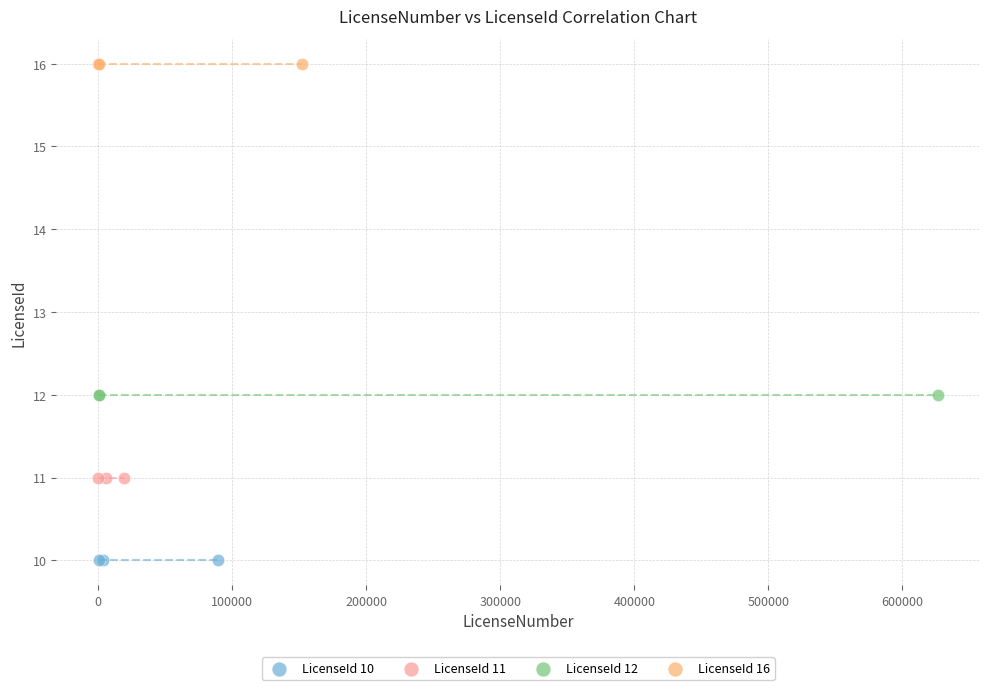

Which series contains the highest Y value?

LicenseId 16